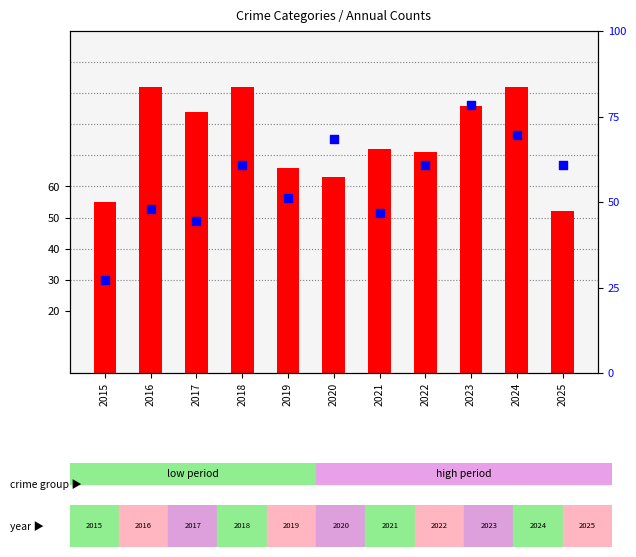

At how many categories does at least one series exceed 56?

10